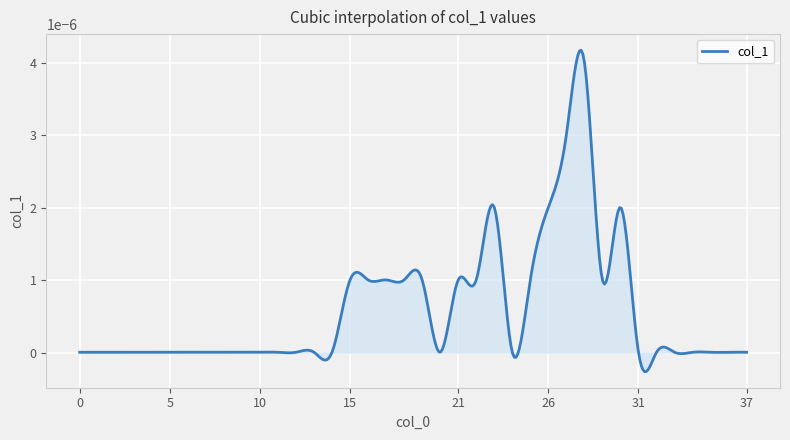

Does the chart display data point markers on the line(s)?

No